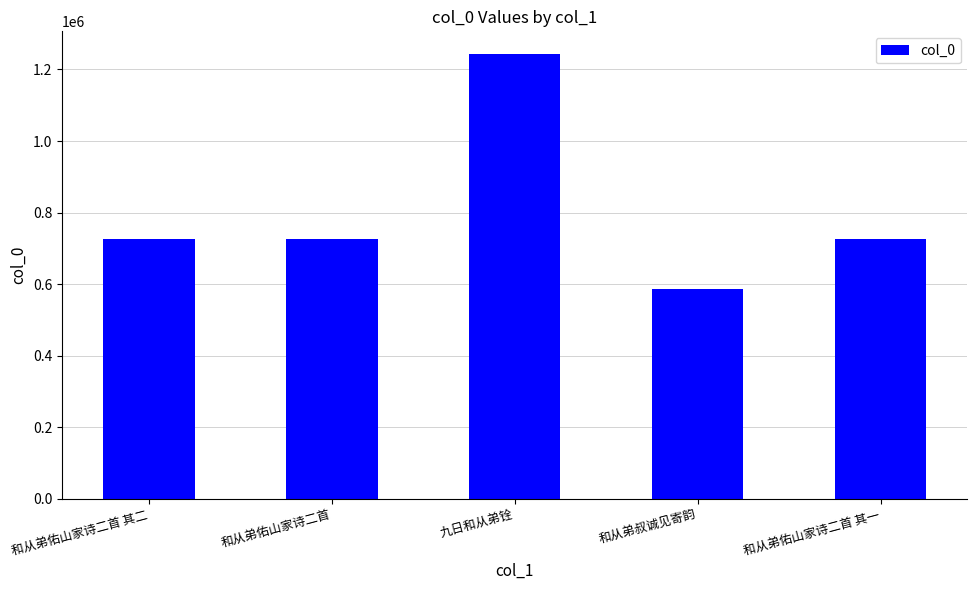

How many data points are less than 726670?

2